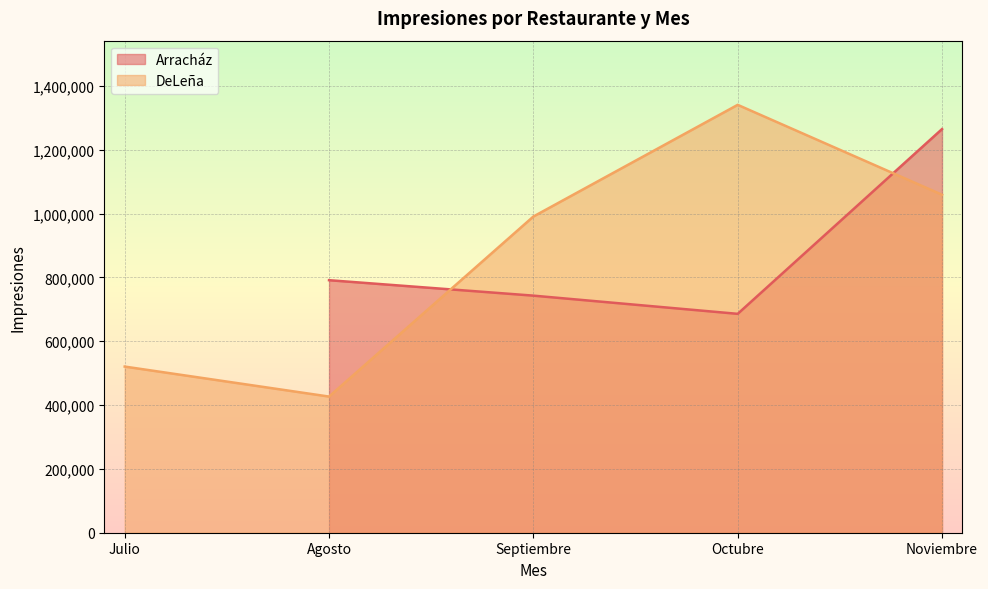

Reading left to right, transcribe all the data shown in this chart.

Julio=520672	Agosto=426673	Septiembre=990883	Octubre=1340877	Noviembre=1059199